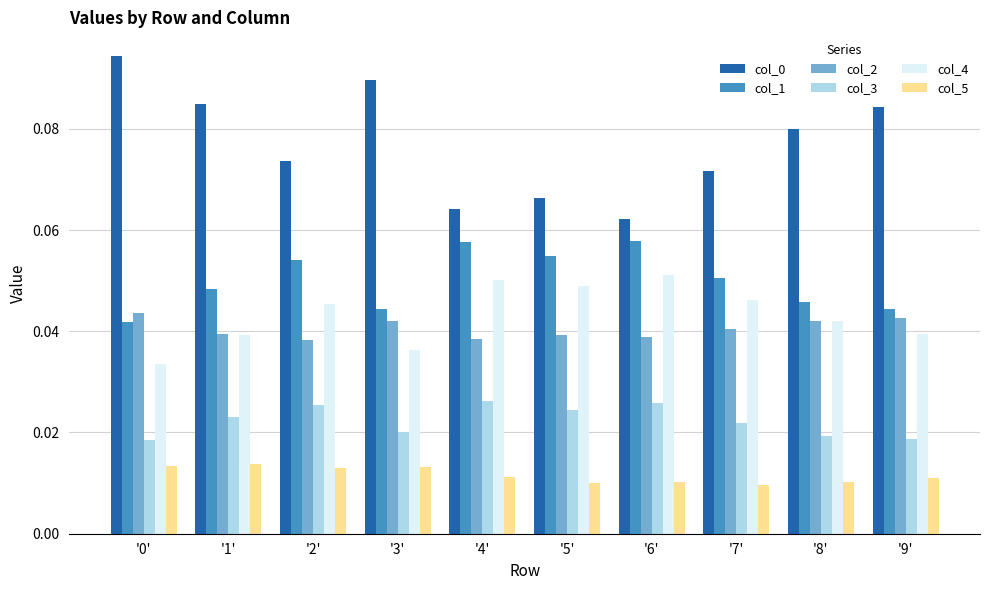

What is the sum of all col_4 values?

0.4